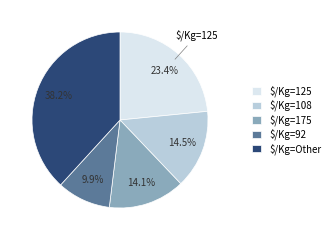

What portion of the pie excludes $/Kg=92?

90.1%